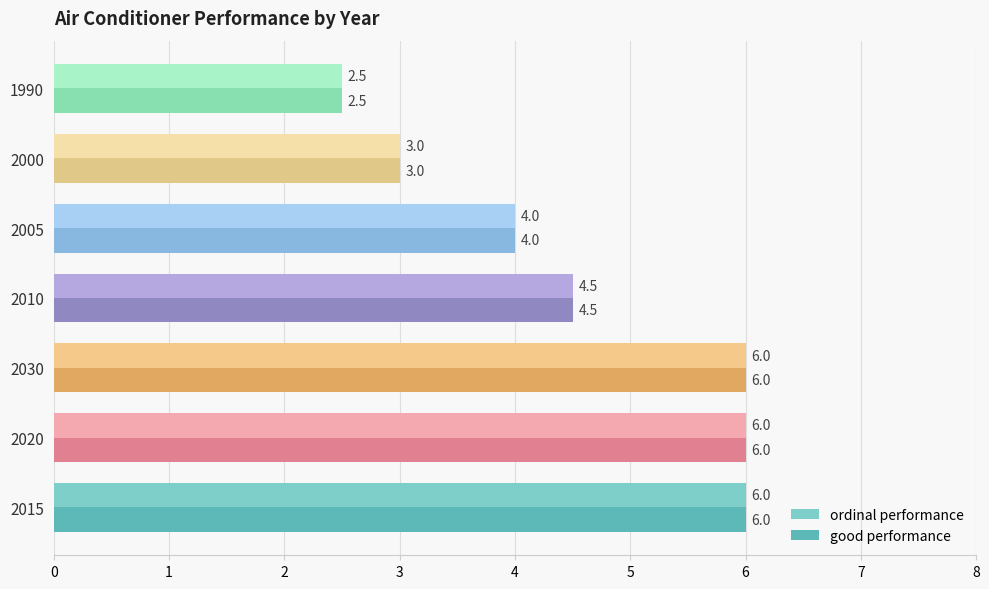

How many ordinal performance values are between 3 and 6?

6